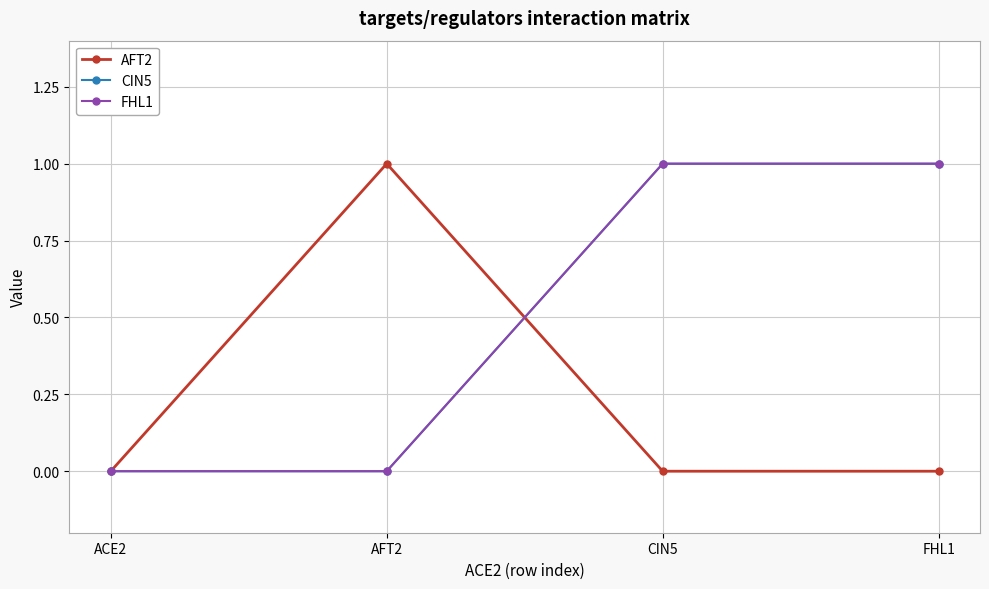

What position from the left is FHL1?

4